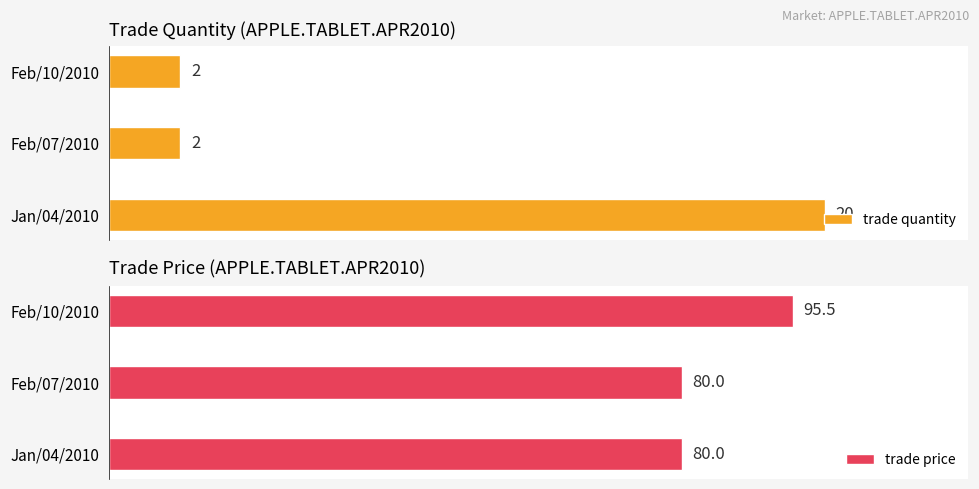

Which series has the largest total across all categories?

trade price